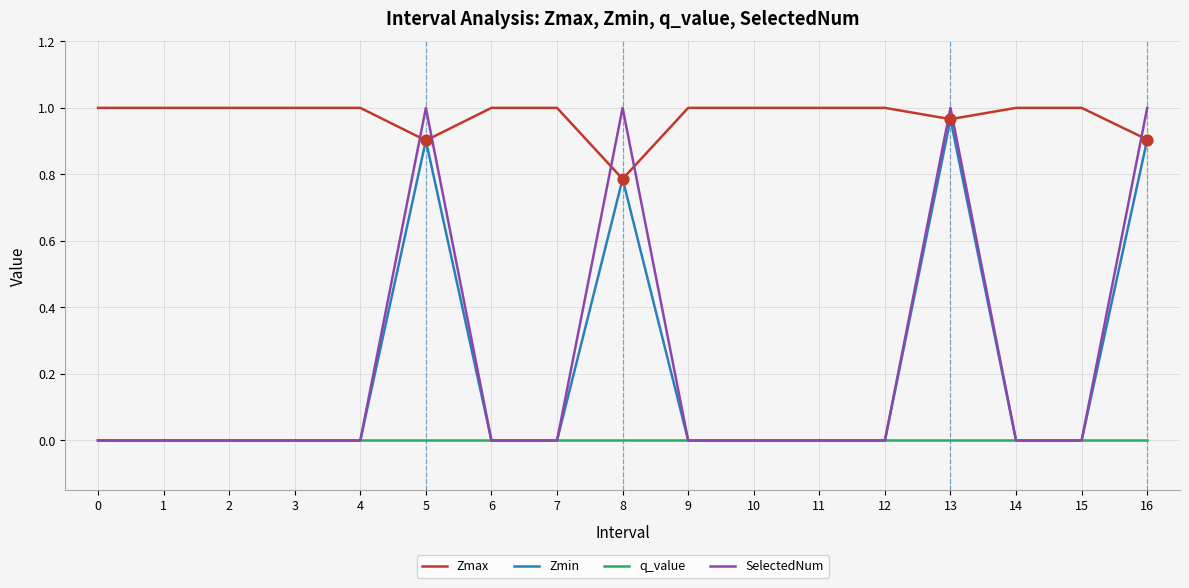

At how many categories does at least one series exceed 0?

17